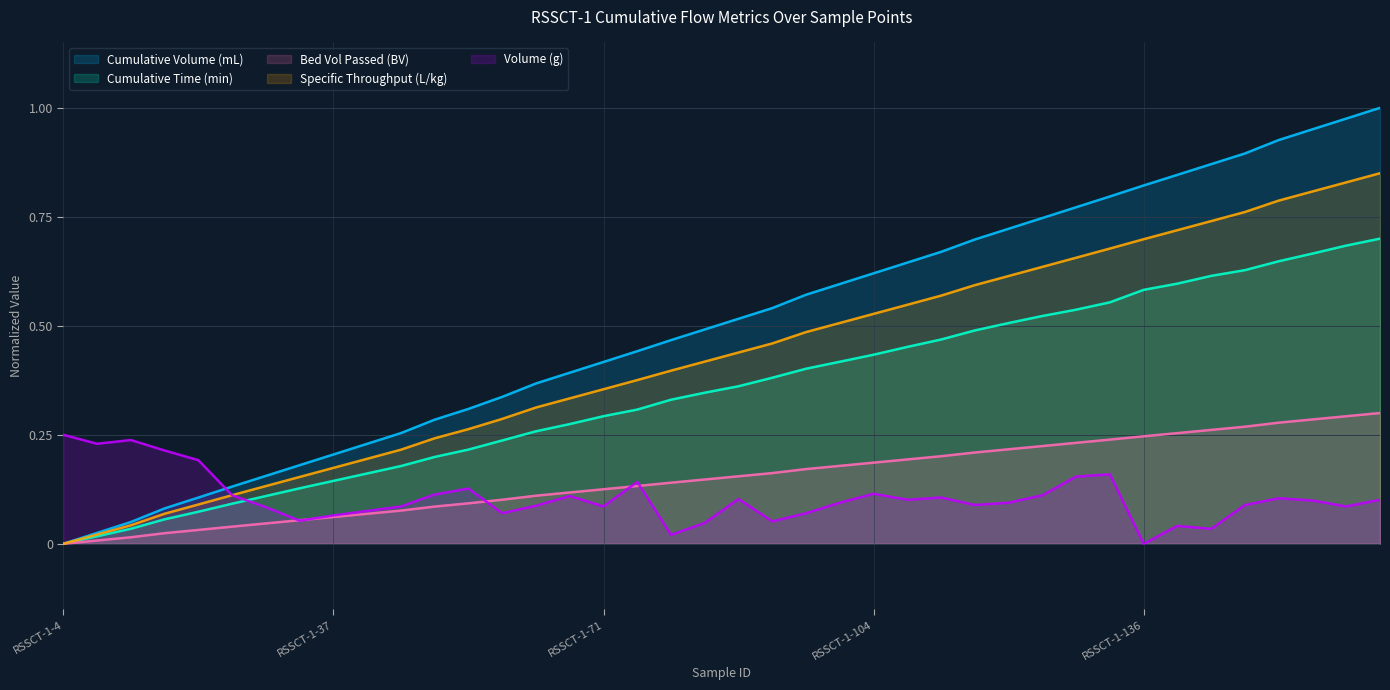

Is the value of Cumulative Volume (mL) at RSSCT-1-83 greater than the value of Volume (g) at RSSCT-1-112?

Yes